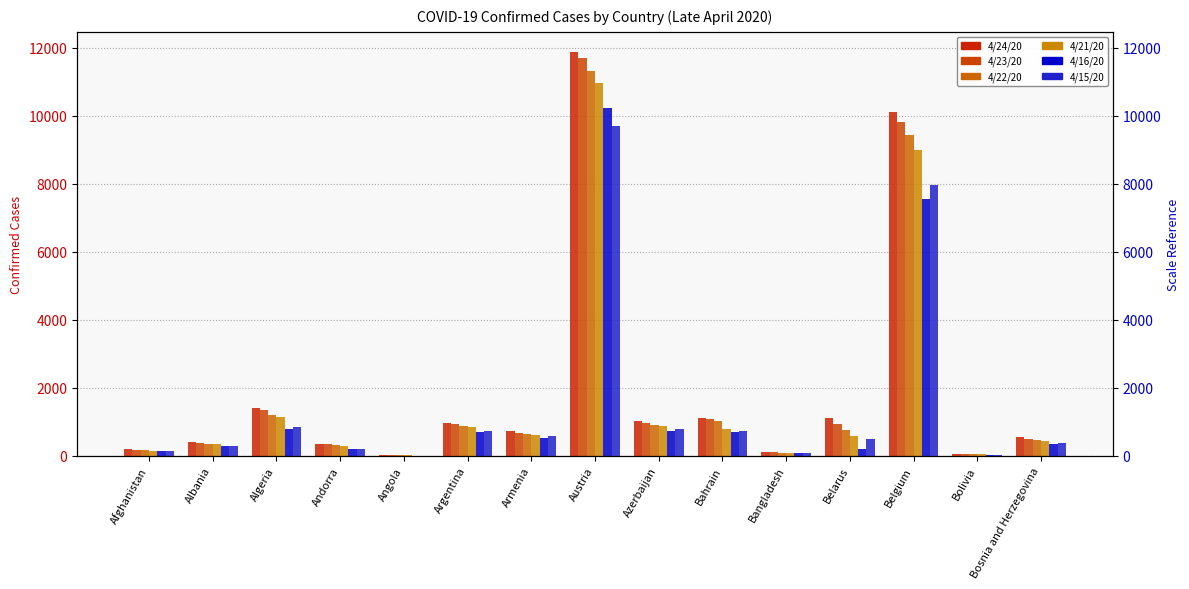

At which category is the sum across all series the highest?

Austria